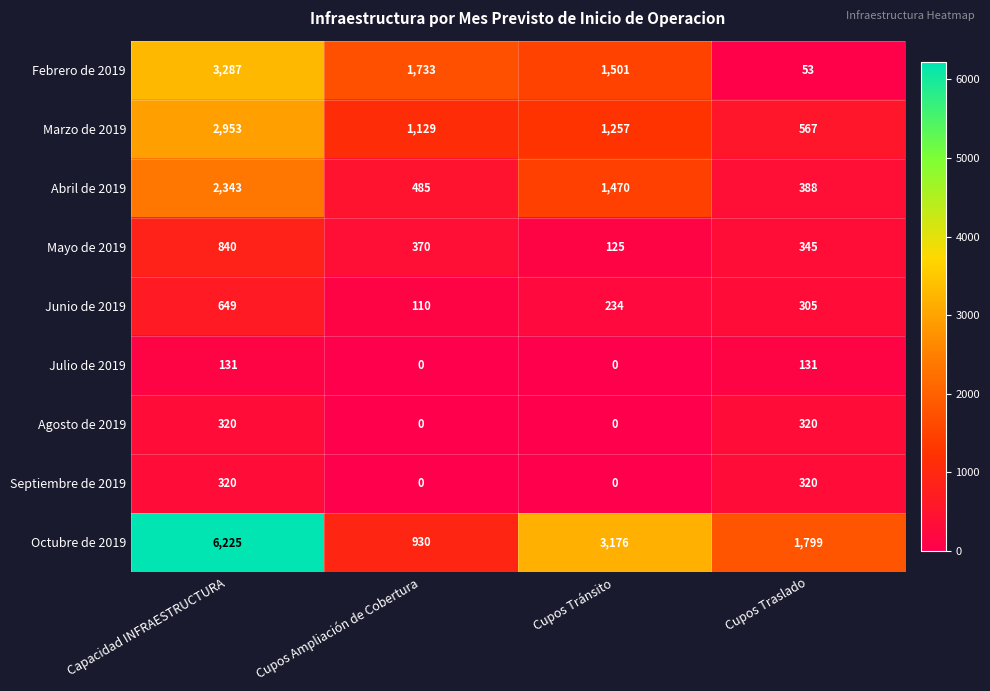

Rank the categories by Junio de 2019 value from highest to lowest.

Capacidad INFRAESTRUCTURA, Cupos Traslado, Cupos Tránsito, Cupos Ampliación de Cobertura